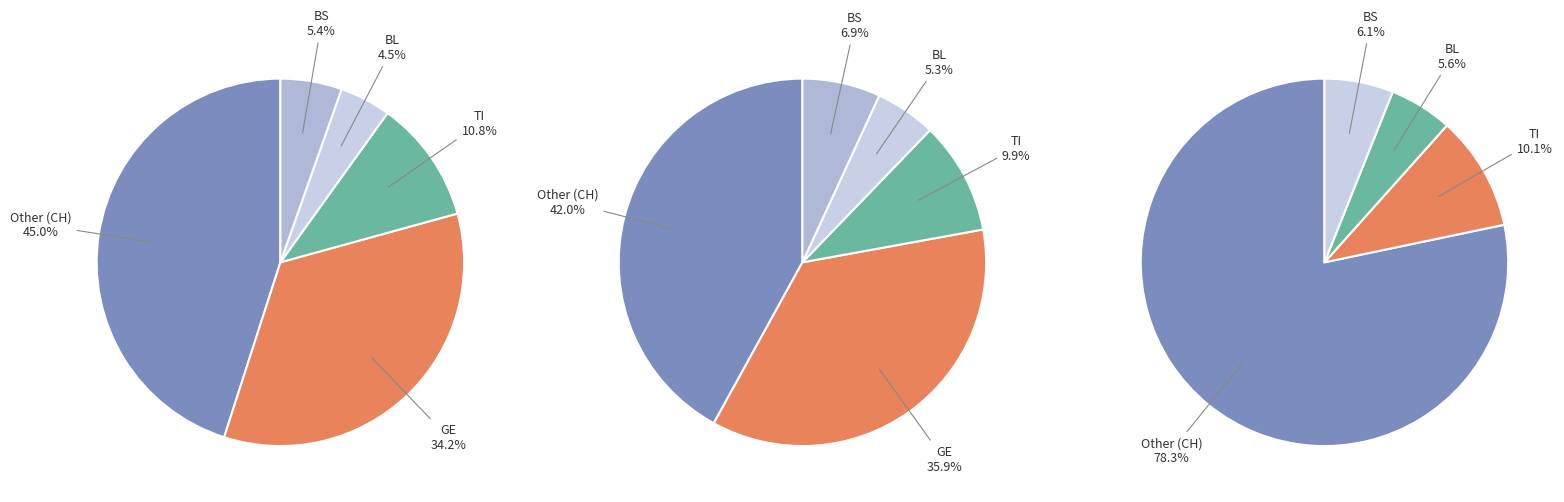

Does 2020-06-26 represent more than half of the total?

No